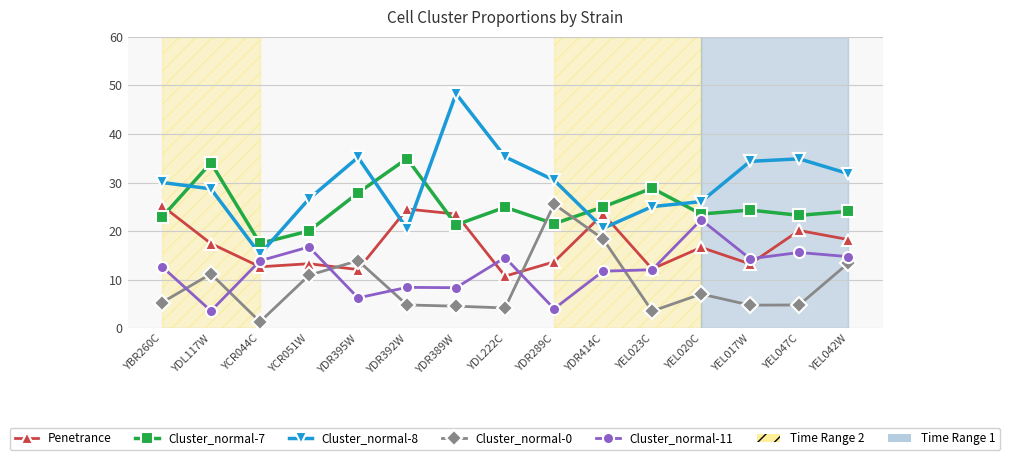

At how many categories does at least one series exceed 0?

15